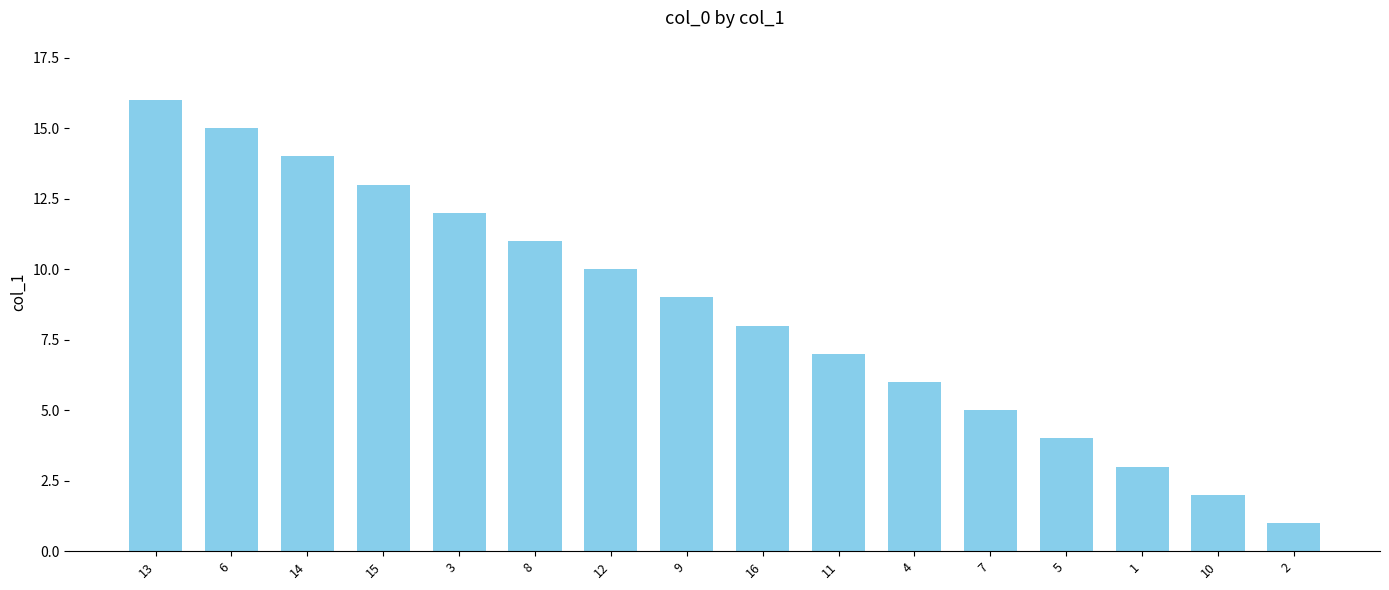

Rank the categories by value from lowest to highest.

2, 10, 1, 5, 7, 4, 11, 16, 9, 12, 8, 3, 15, 14, 6, 13